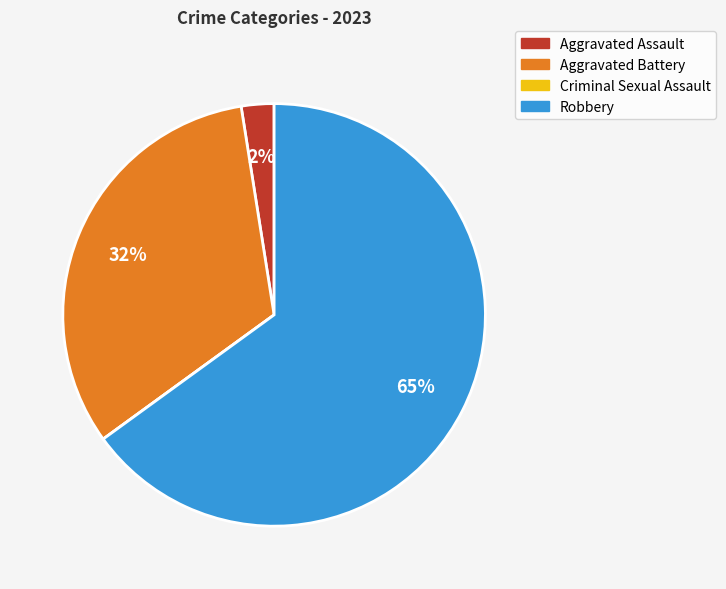

Which slice represents more than half of the pie?

Robbery